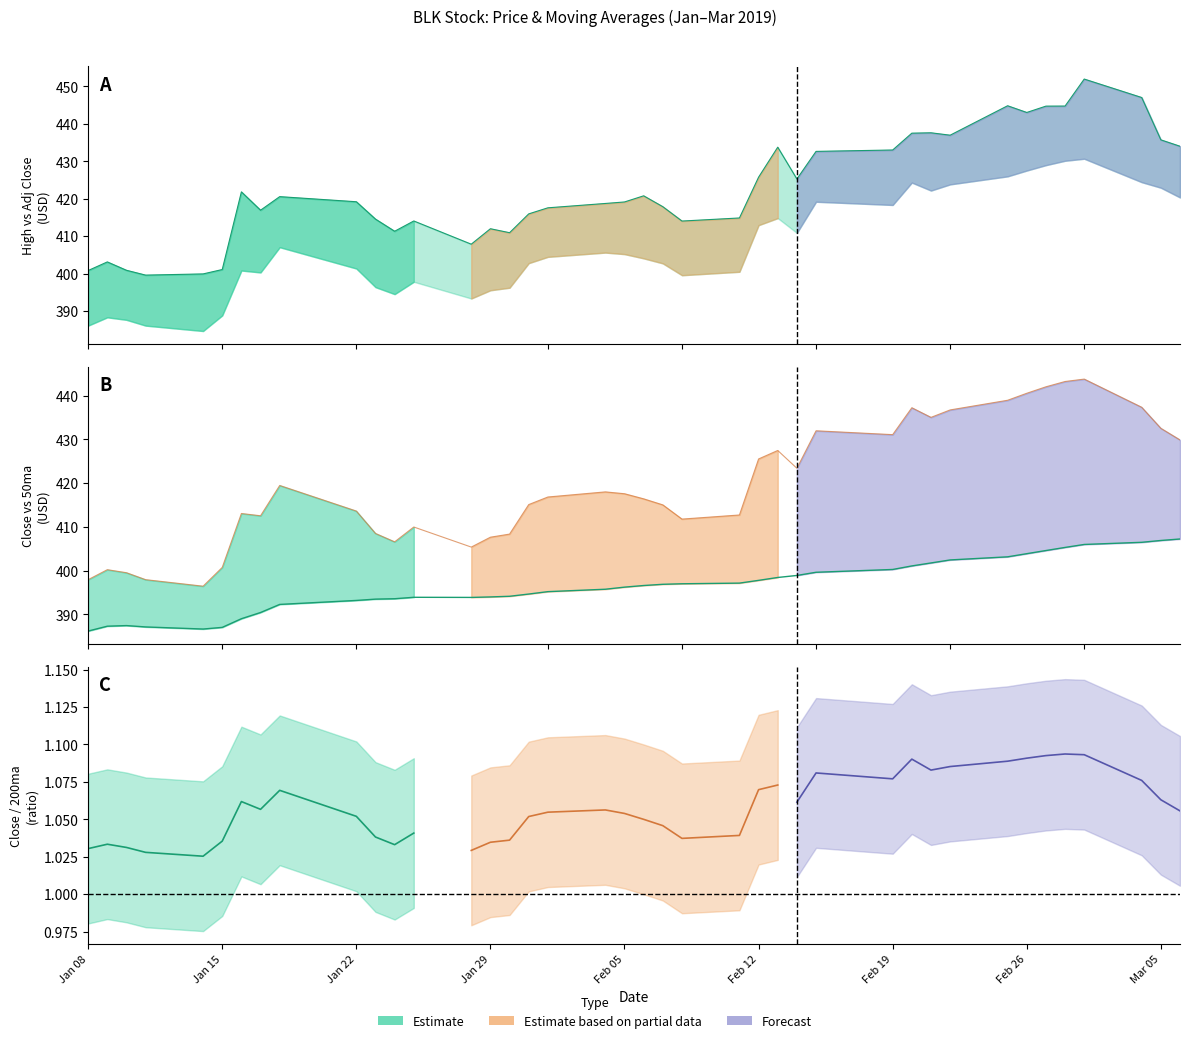

Is the value of 50ma at 25 greater than the value of Close at 27?

No